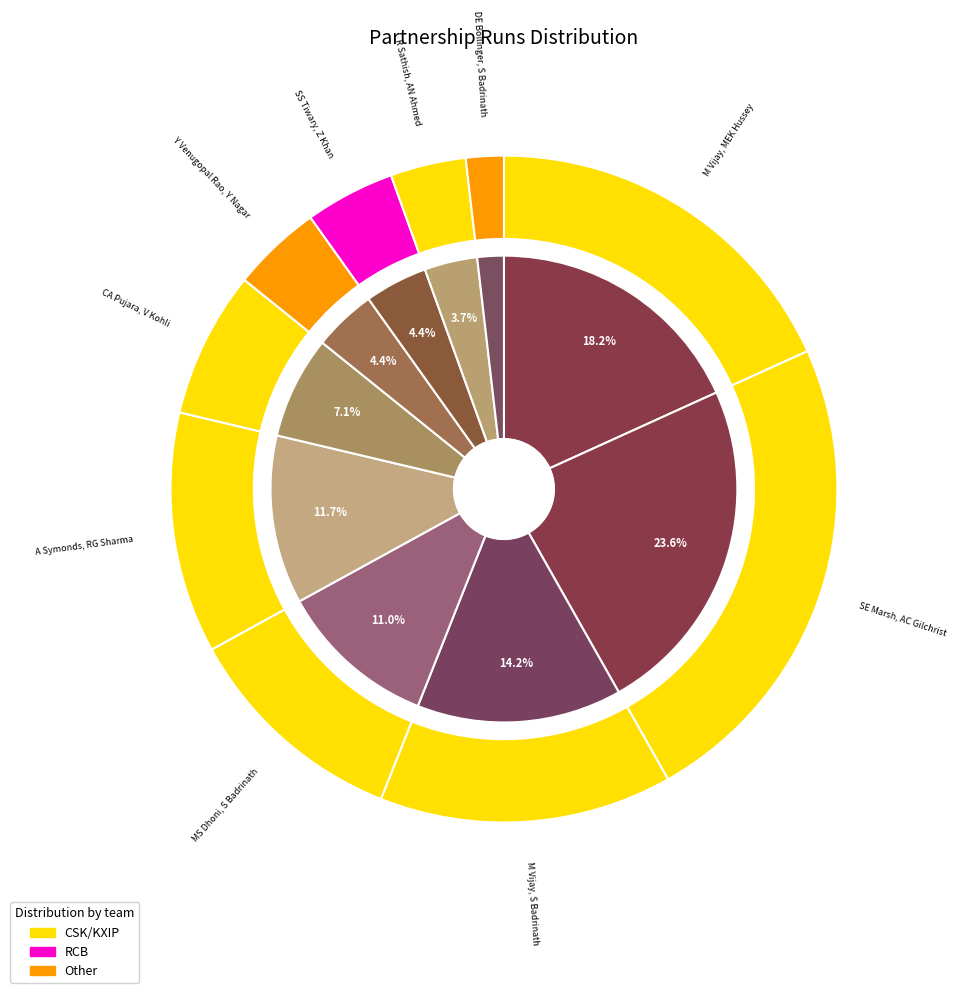

Which has a higher value, SE Marsh, AC Gilchrist or SS Tiwary, Z Khan?

SE Marsh, AC Gilchrist